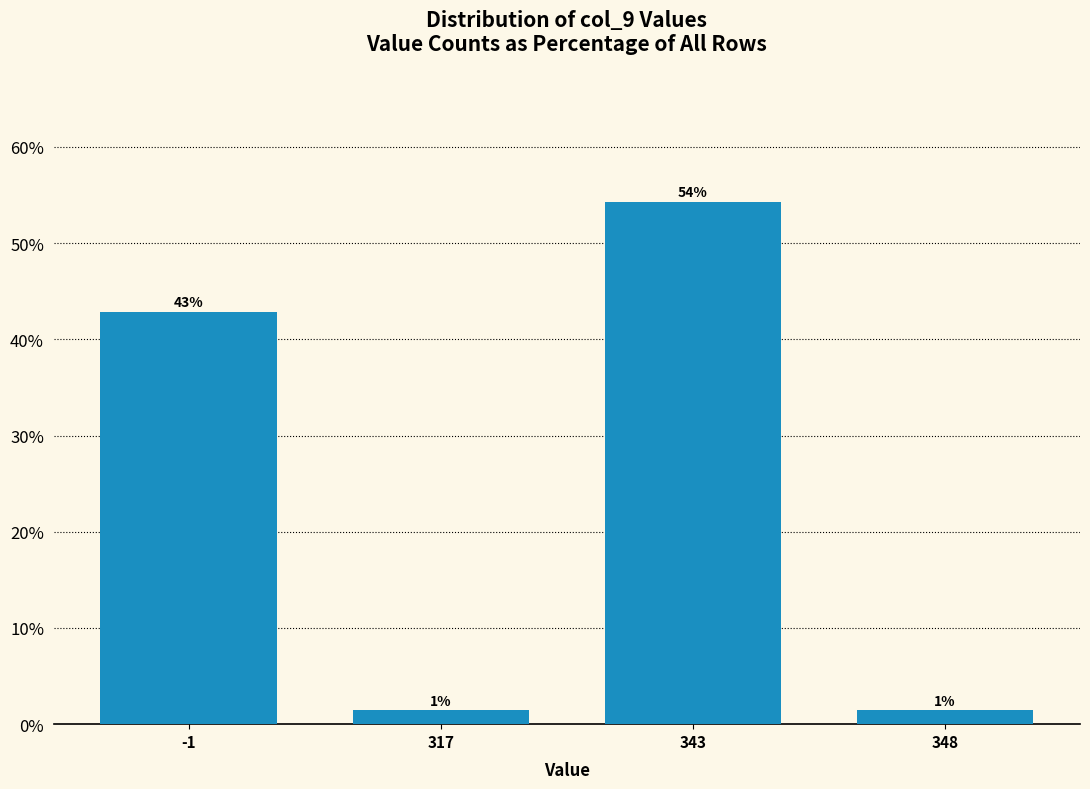

How many bars are there in total?

4